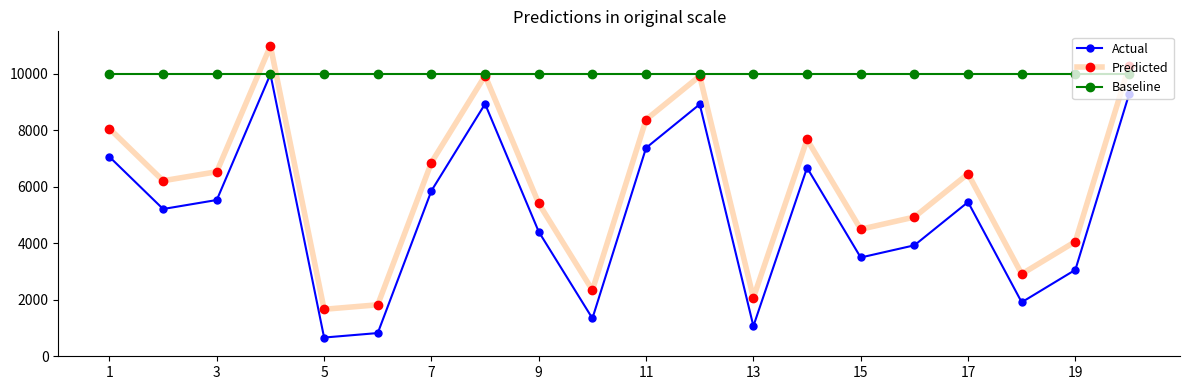

What is the lowest value of the Baseline series?

10000